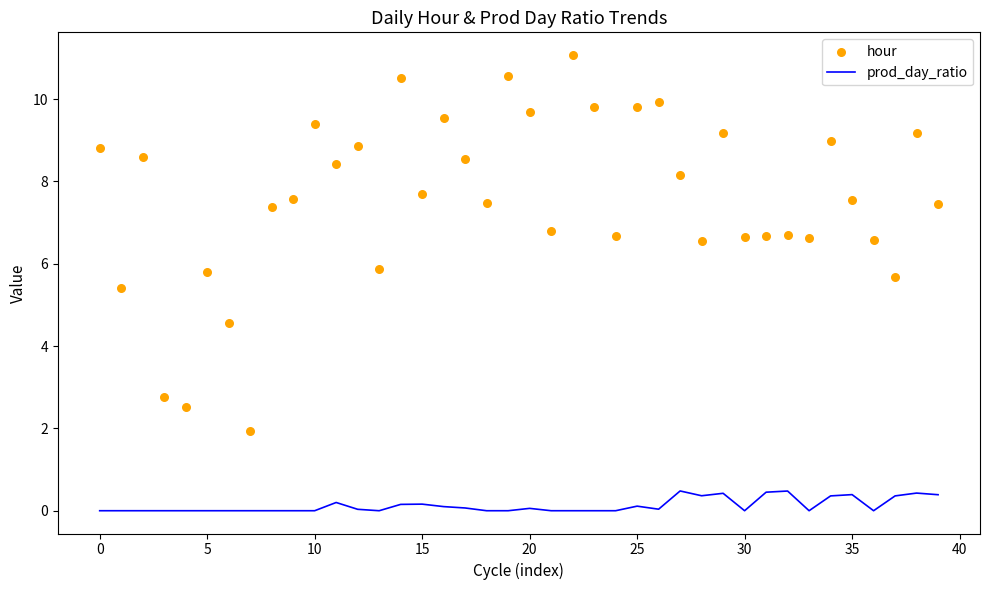

Which series contains the highest Y value?

hour